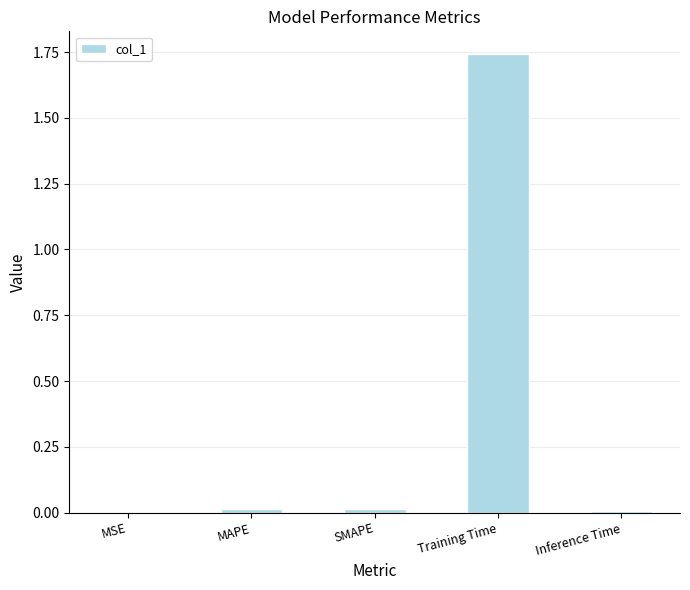

Which label corresponds to the largest value in the chart?

Training Time